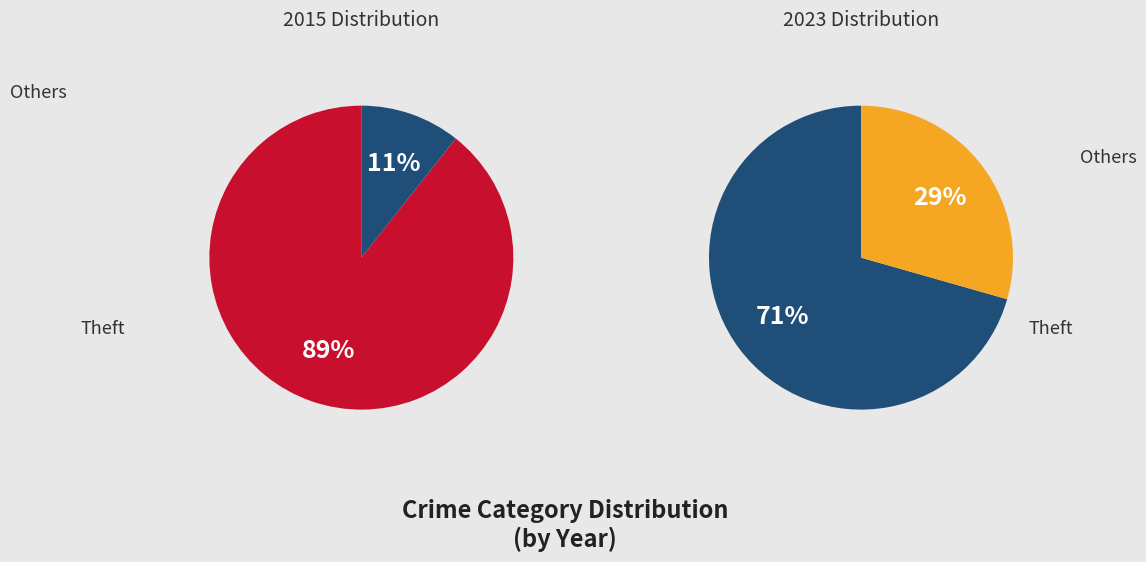

Is it true that values_2015 is 8% of the pie?

False